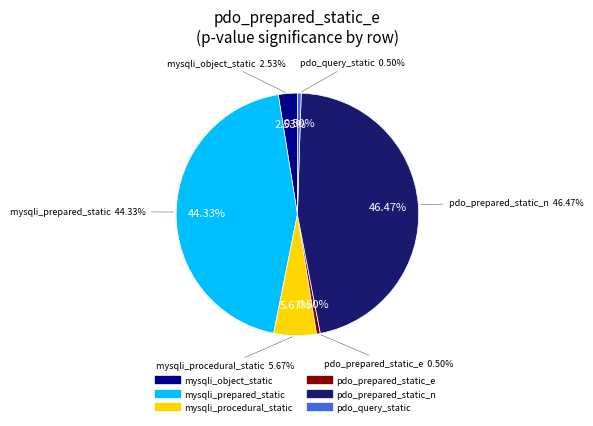

Does pdo_query_static account for over 50% of the chart?

No